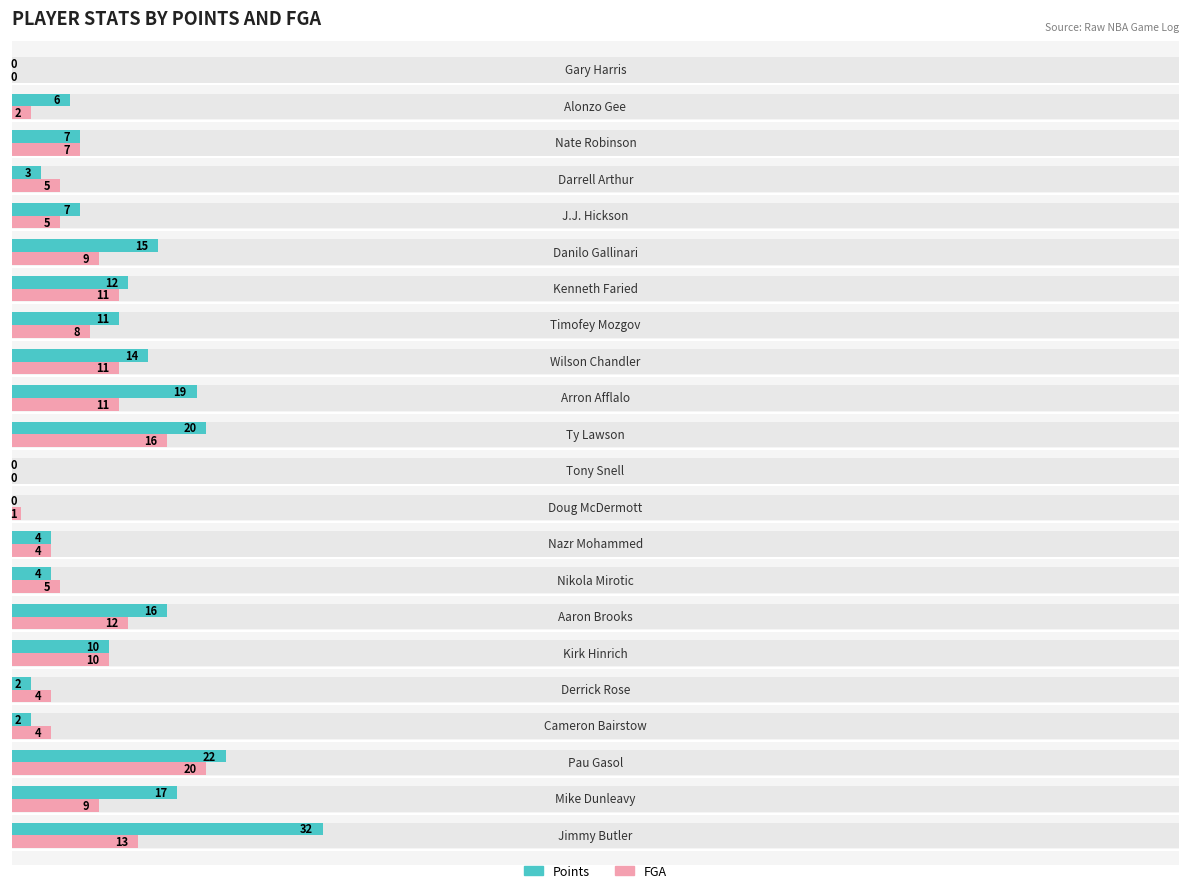

How many bars are there in each group?

2